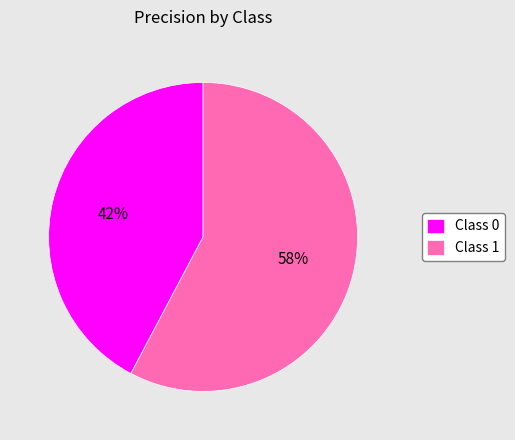

Combined, do Class 1 and Class 0 account for over 50%?

Yes